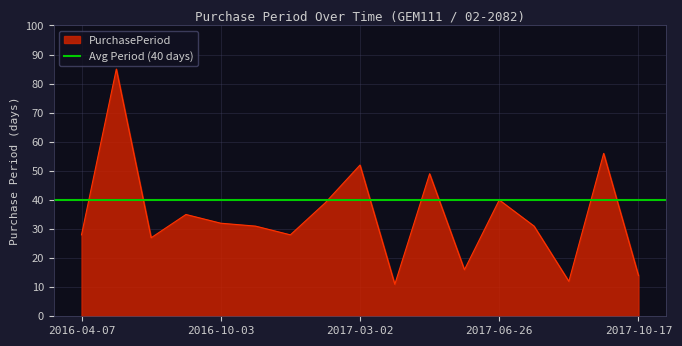

Between 2016-09-01 and 2016-04-07, which is larger?

2016-09-01